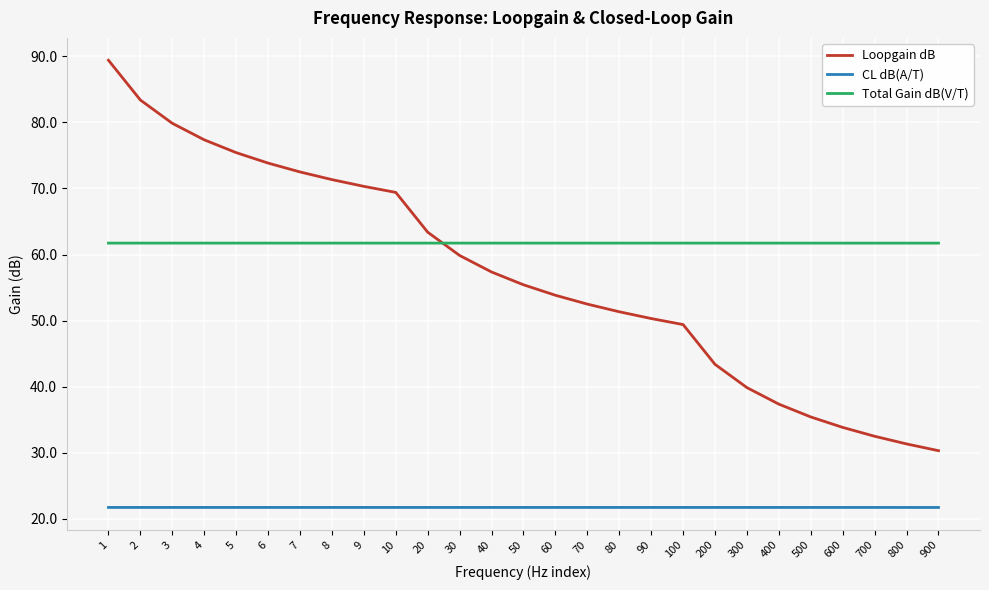

At which category is the sum across all series the highest?

1